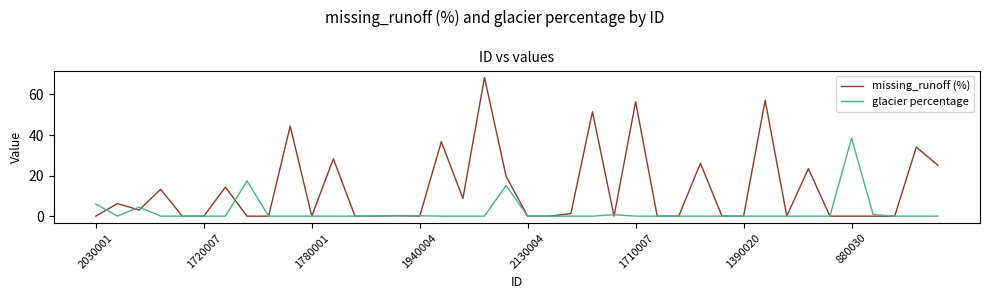

Rank the series by their average value, from lowest to highest.

glacier percentage, missing_runoff (%)